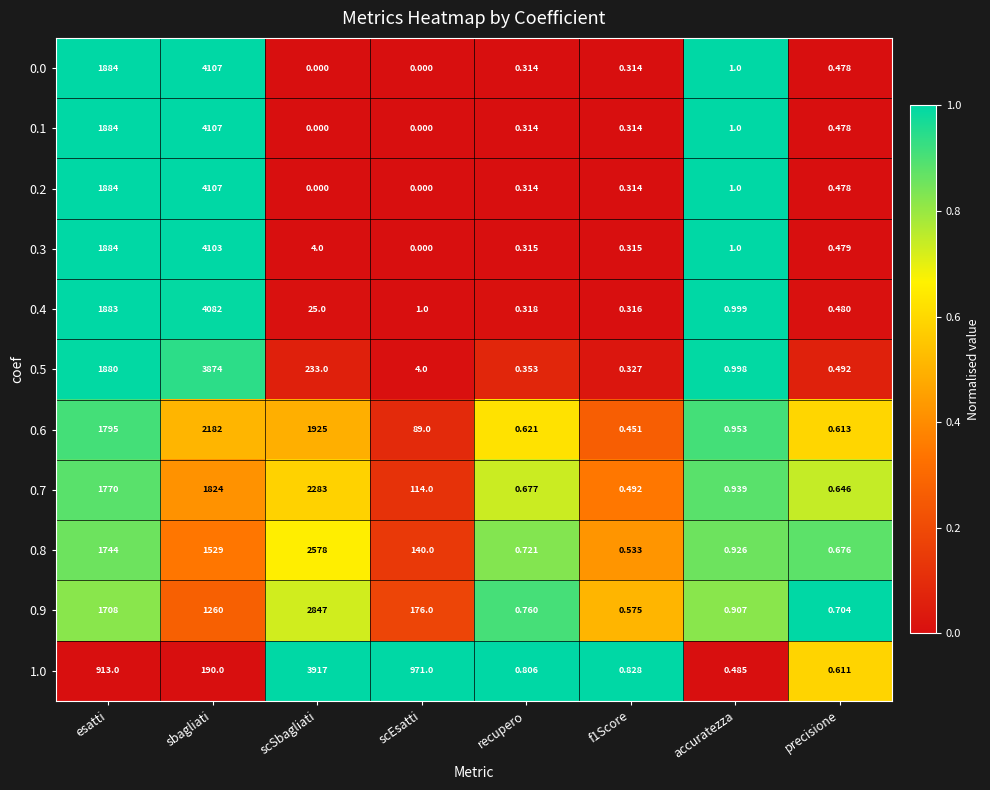

At which label does 1.0 reach its minimum?

accuratezza